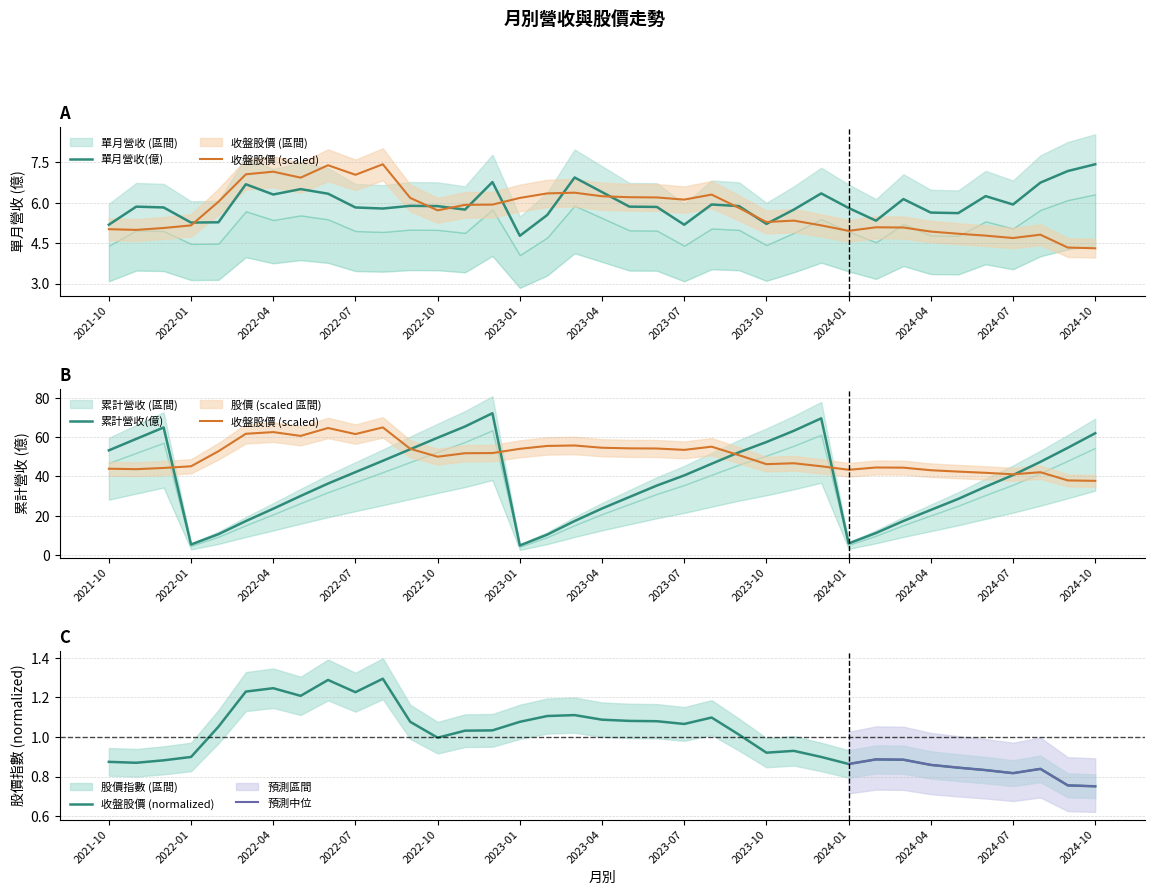

True or false: 單月營收(億) has a value of 1.4 at 2024-01.

False